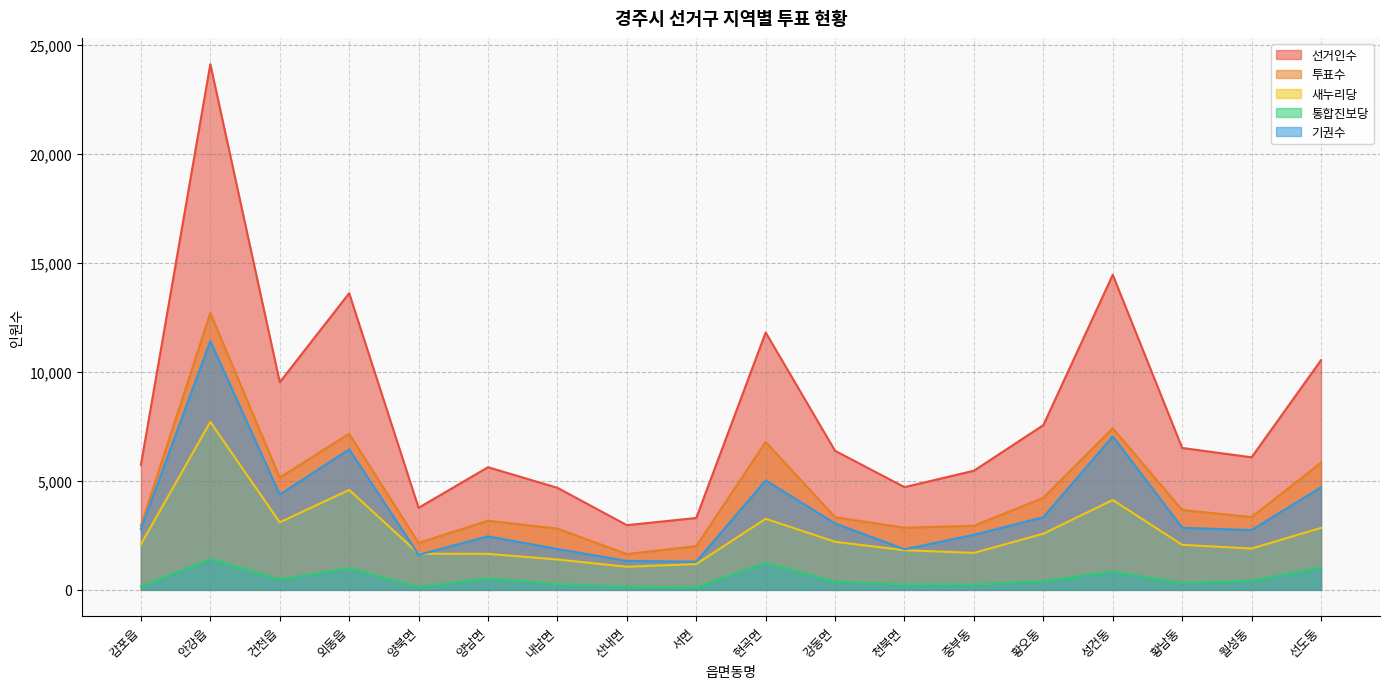

How many lines are shown in the chart?

5